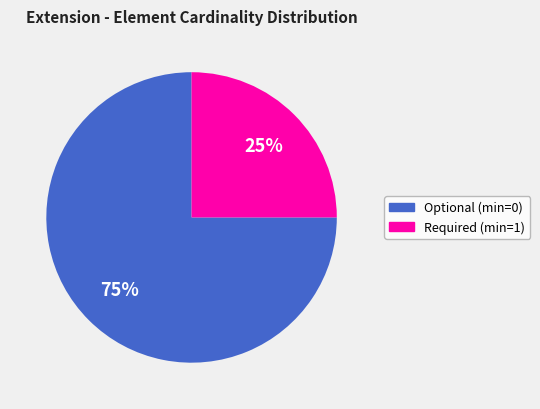

To the nearest percent, what is the difference between the largest and smallest slice percentages?

50%